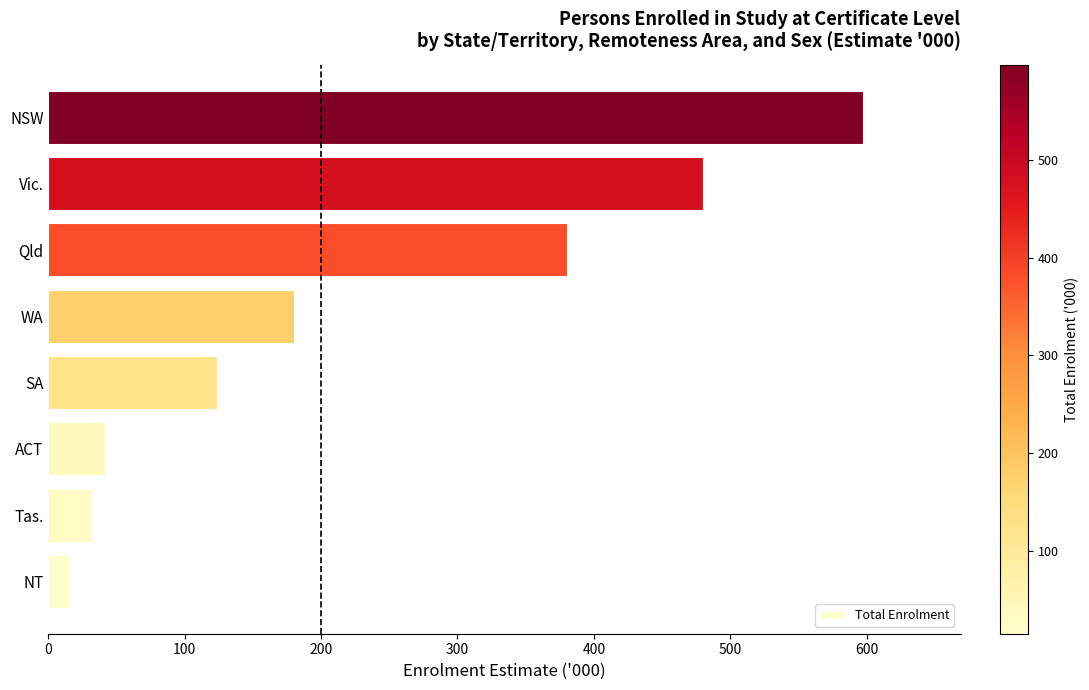

Between ACT and Vic., which is larger?

Vic.